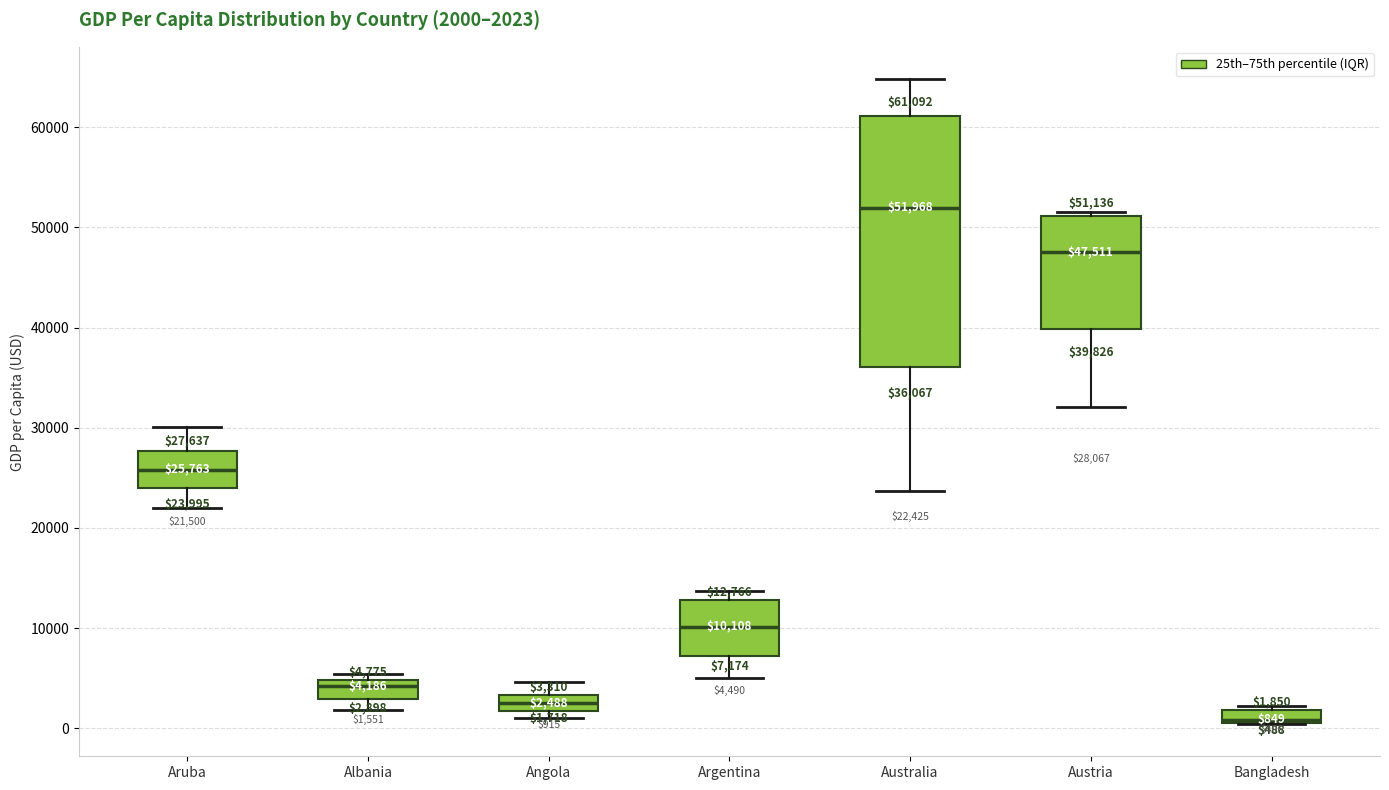

Which box is the tallest, from its lower edge to its upper edge?

Australia